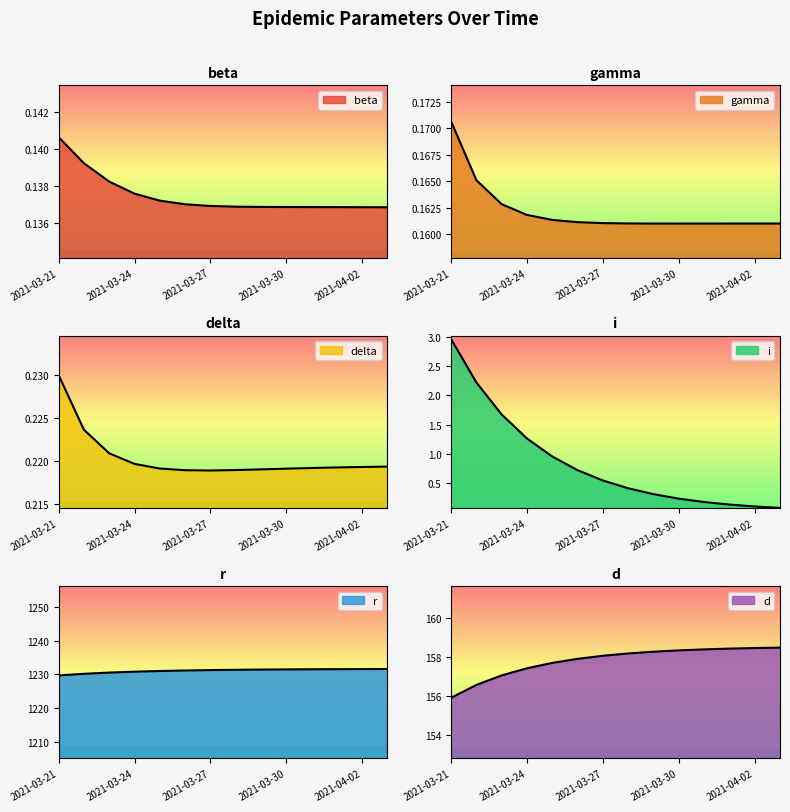

What position from the left is 2021-03-26?

6